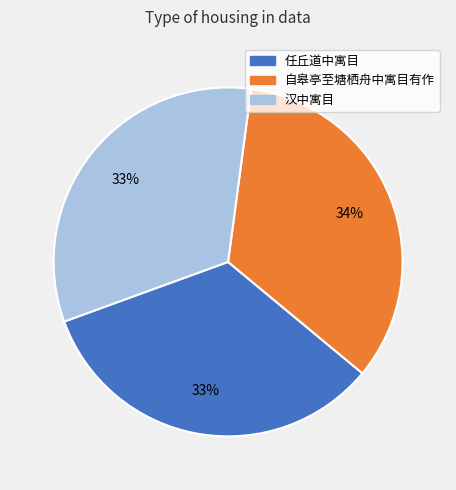

To the nearest percent, what percentage of the pie is 自皋亭至塘栖舟中寓目有作?

34%